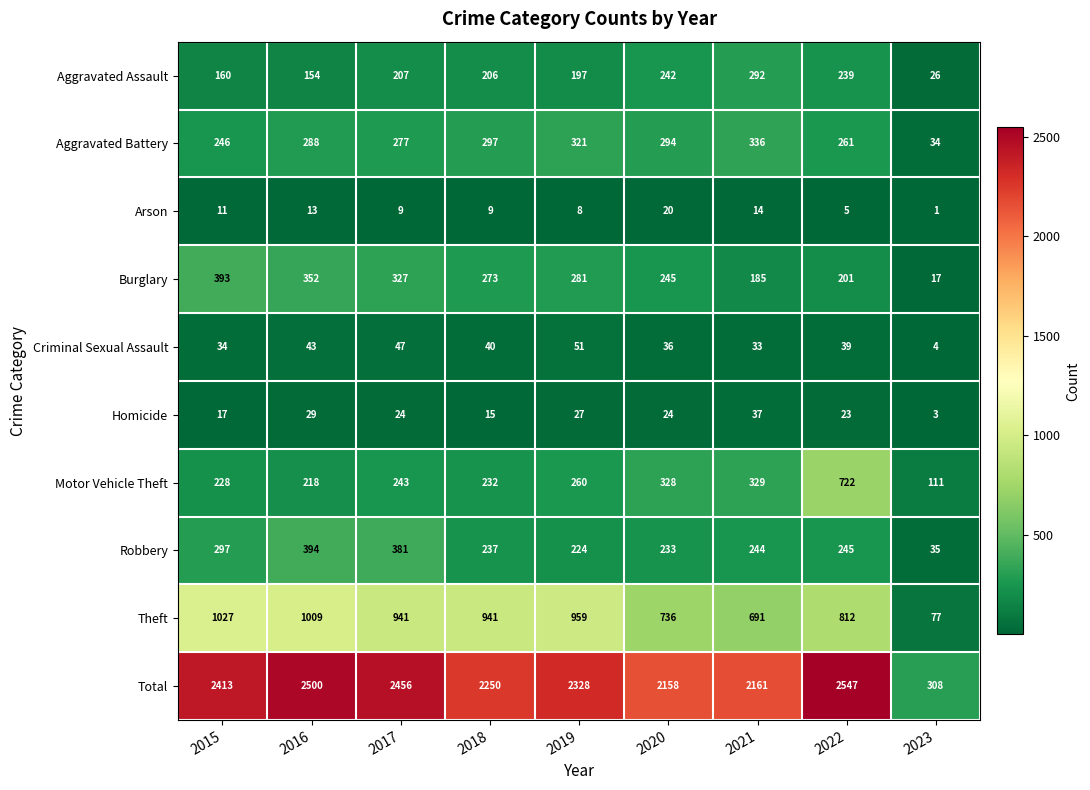

Read the Criminal Sexual Assault value at 2020.

36